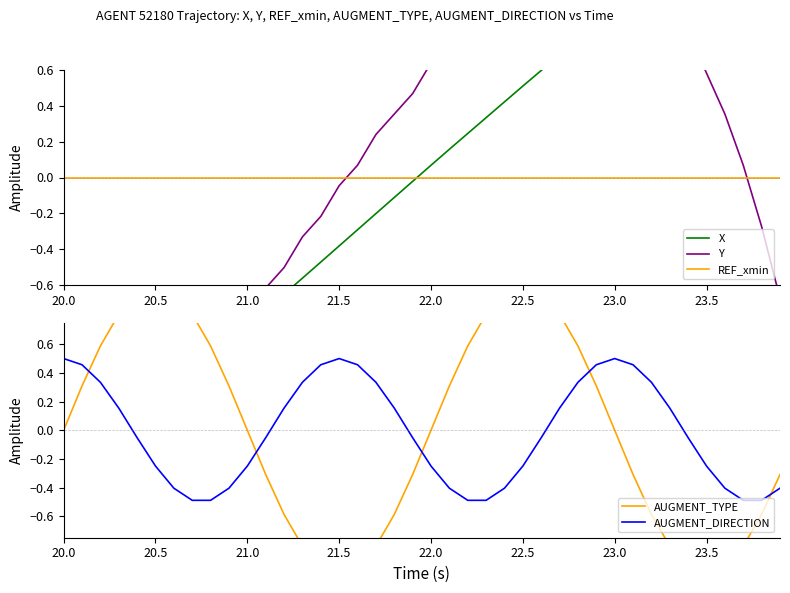

Is it true that AUGMENT_DIRECTION equals -0.4 at 22.5?

False